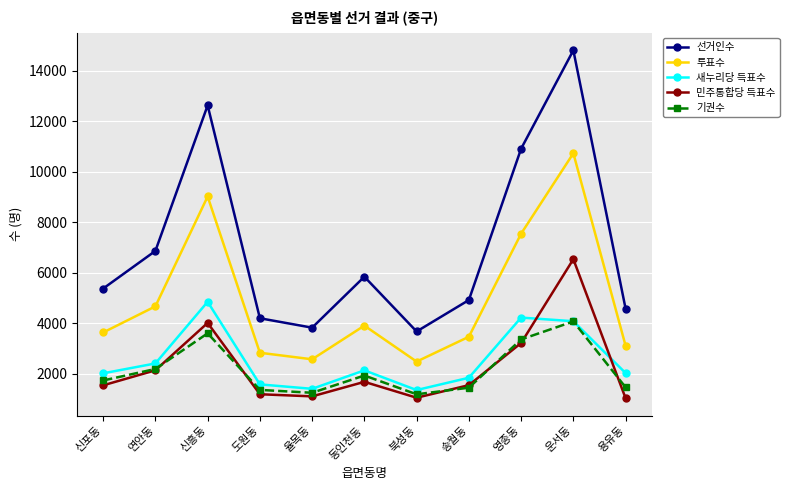

How many data points does each series have?

11